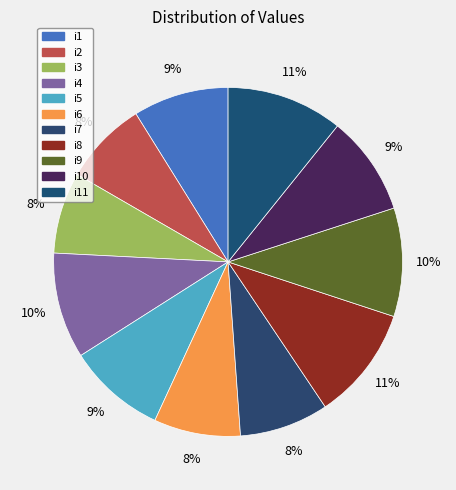

Count the number of slices in the pie.

11